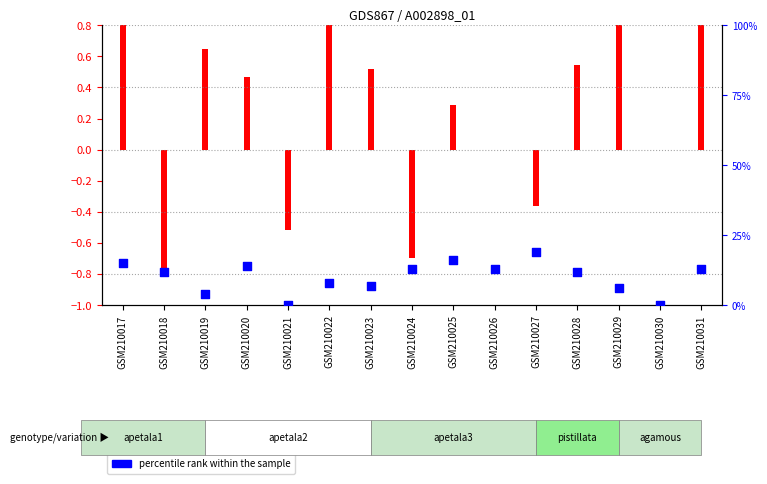

What is the change in value from GSM210027 to GSM210030?

-19